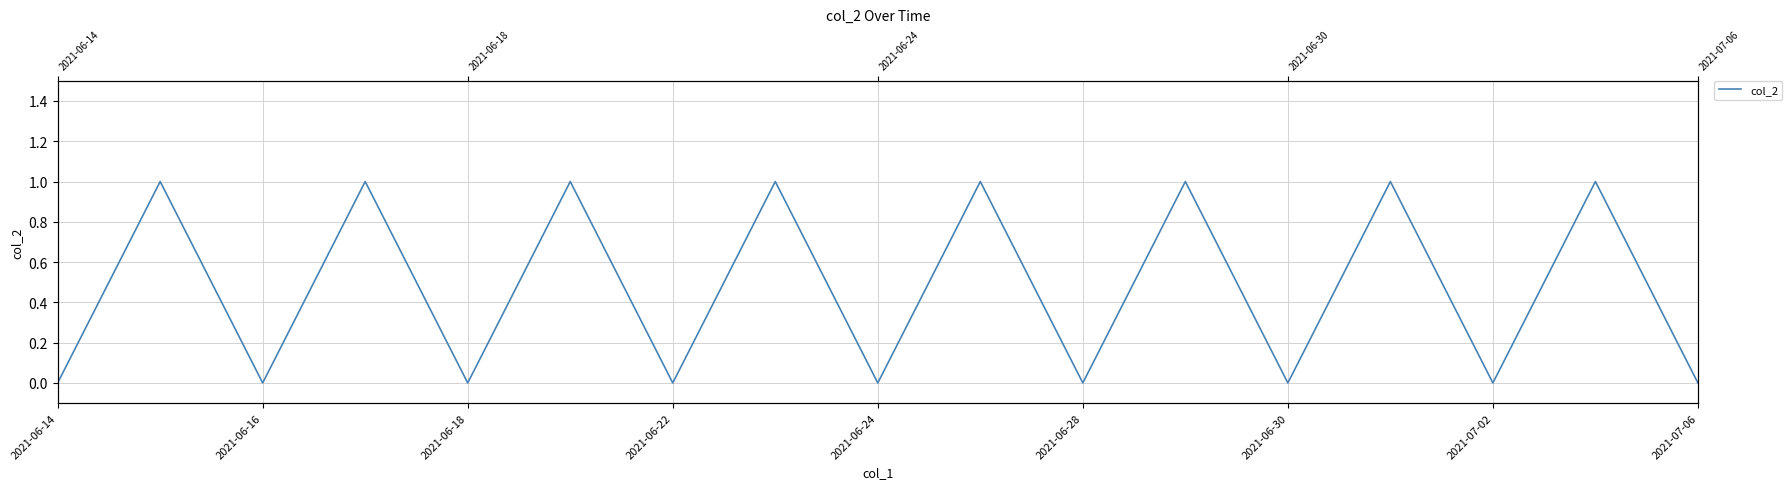

The chart shows a value of 1 at 2021-06-22. True or false?

False